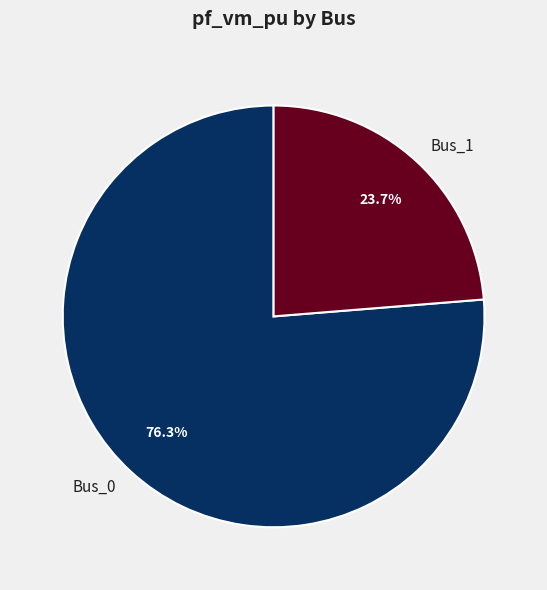

How many slices are in this pie chart?

2